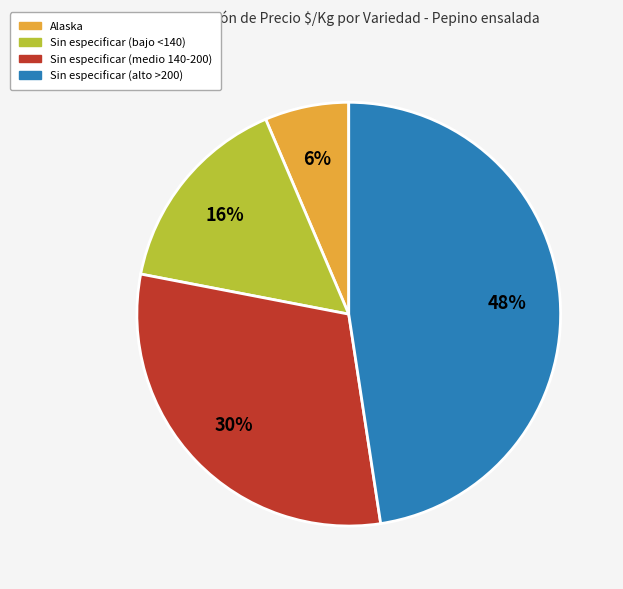

To the nearest percent, what is the average slice percentage?

25%